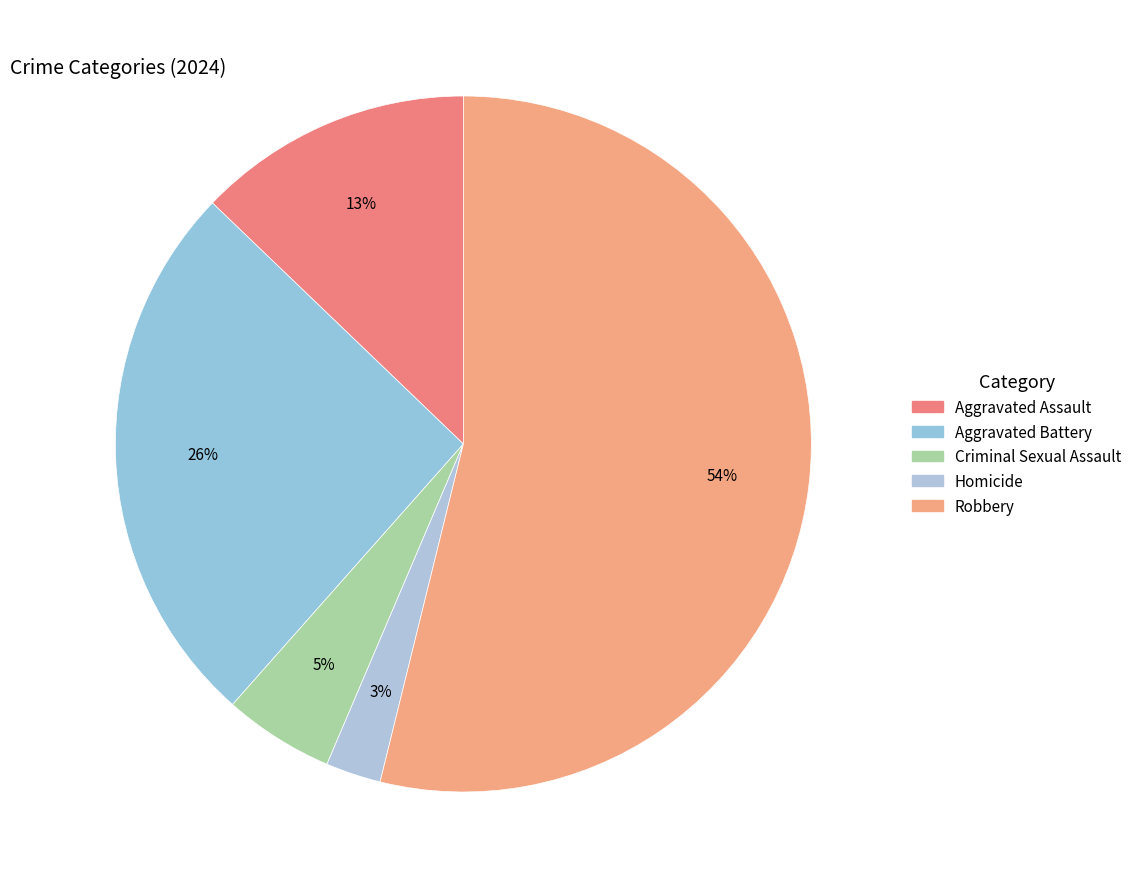

What is the smallest slice in the pie chart?

Homicide